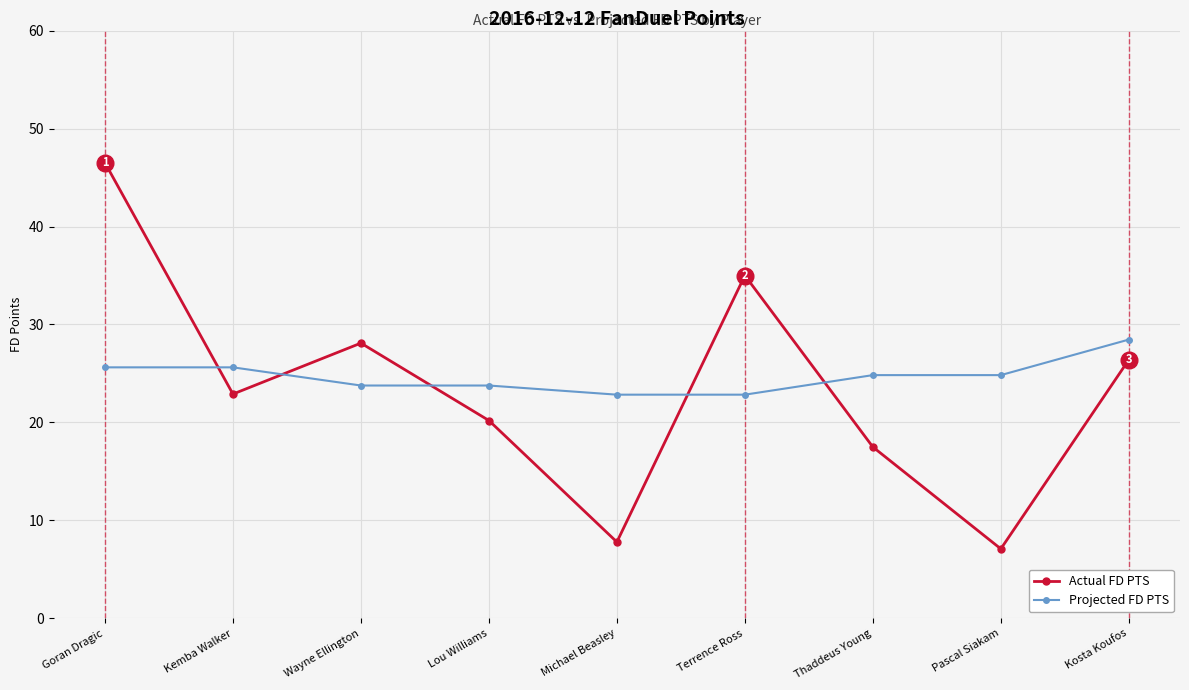

Which series changed the most between Wayne Ellington and Lou Williams?

Actual FD PTS